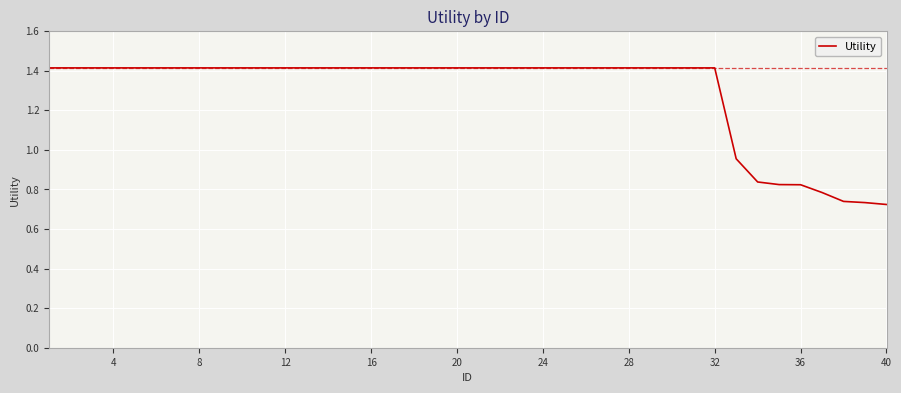

What is the maximum value shown in the chart?

1.4